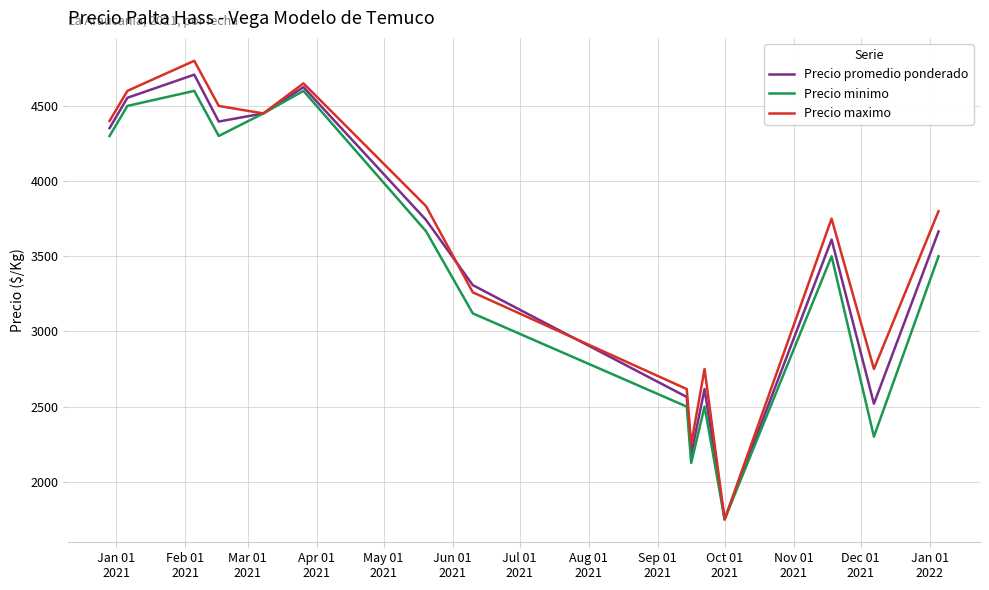

Which series has the largest range (max minus min)?

Precio maximo